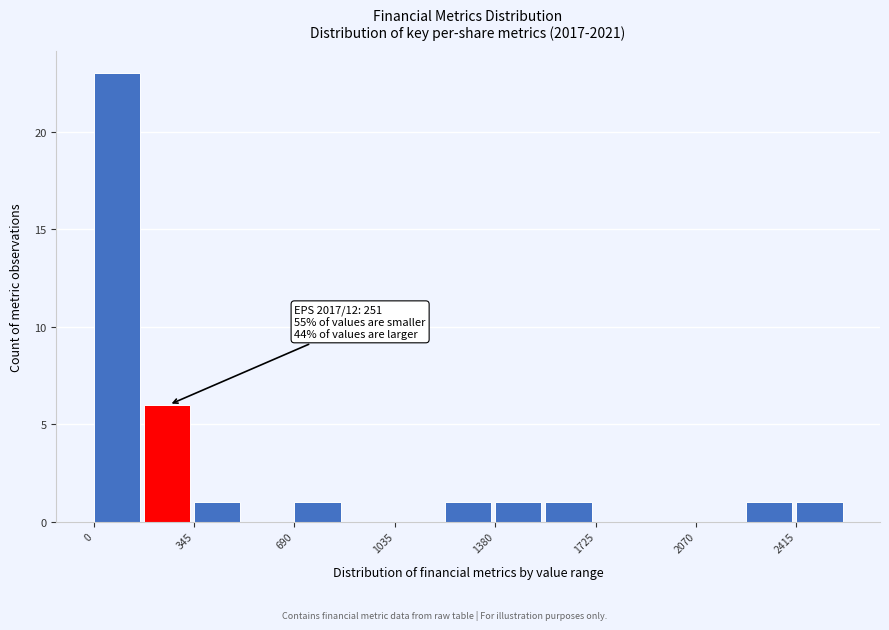

Read against the x-axis, roughly where is the centre of the tallest bar?

100